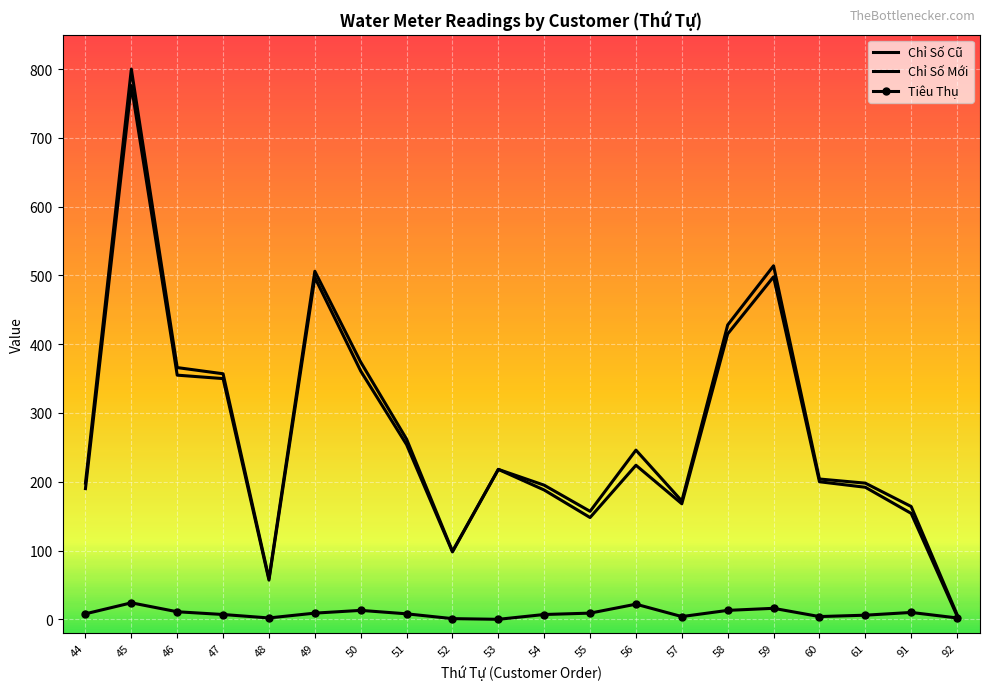

Between 44 and 60, which is larger?

60